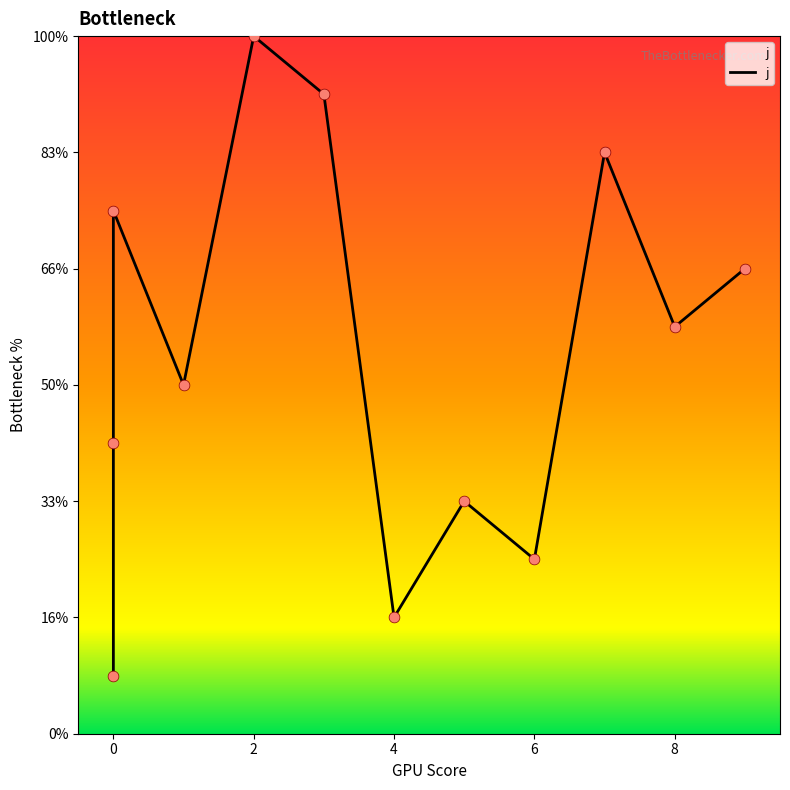

What is the change in value from 2 to 4?

-10